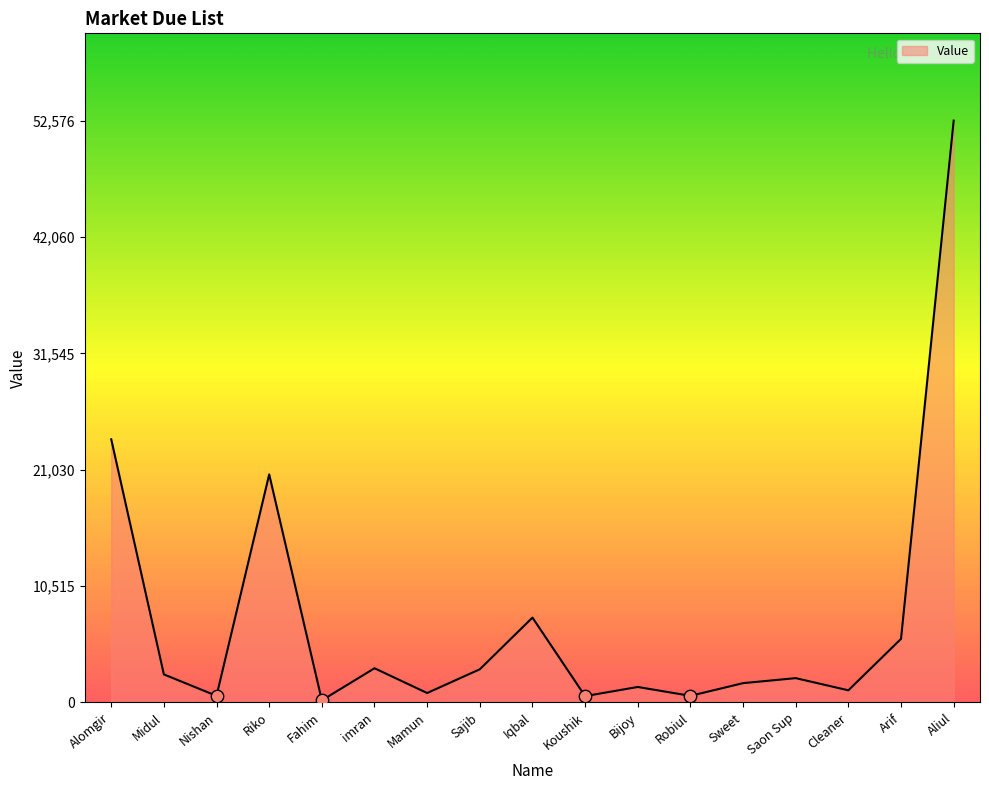

What is the change in value from Midul to Aliul?

+50040